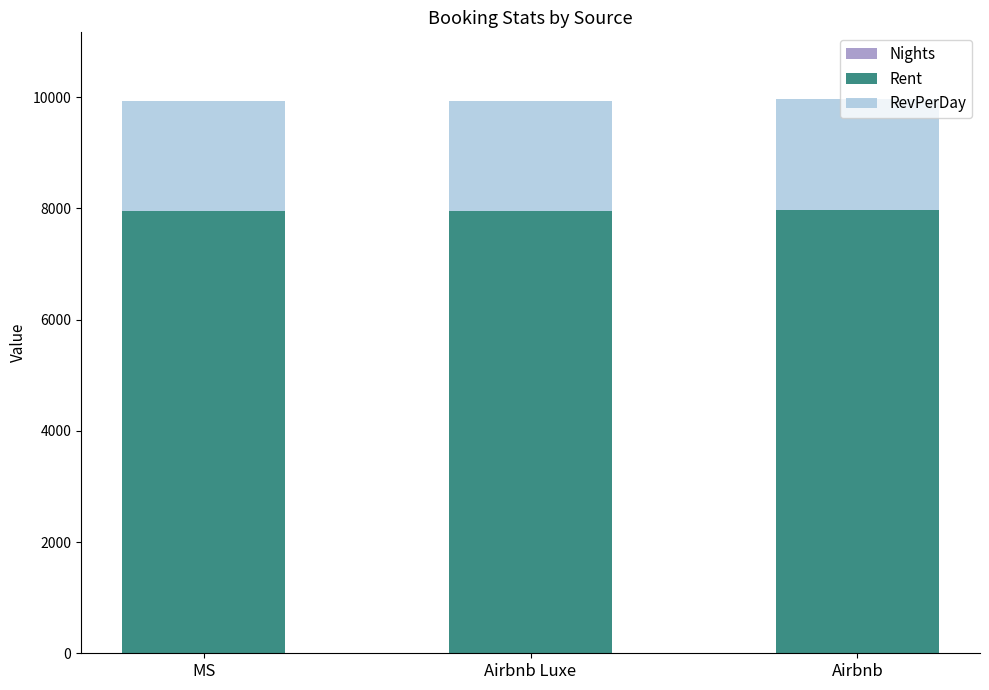

True or false: RevPerDay has a value of 1992.8 at Airbnb.

True